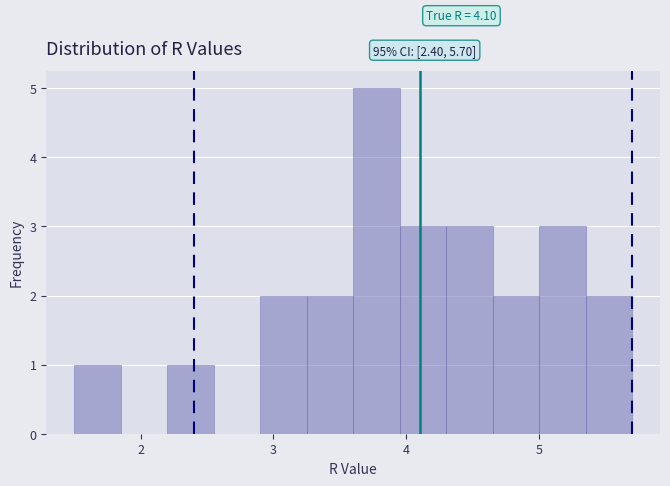

Read against the x-axis, roughly where is the centre of the tallest bar?

3.8